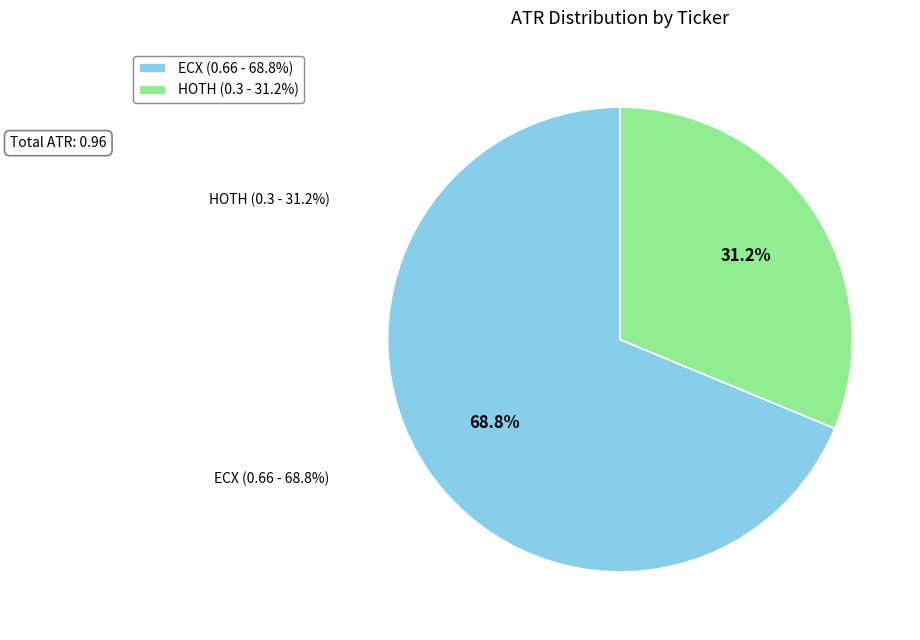

Does ECX account for over 50% of the chart?

Yes